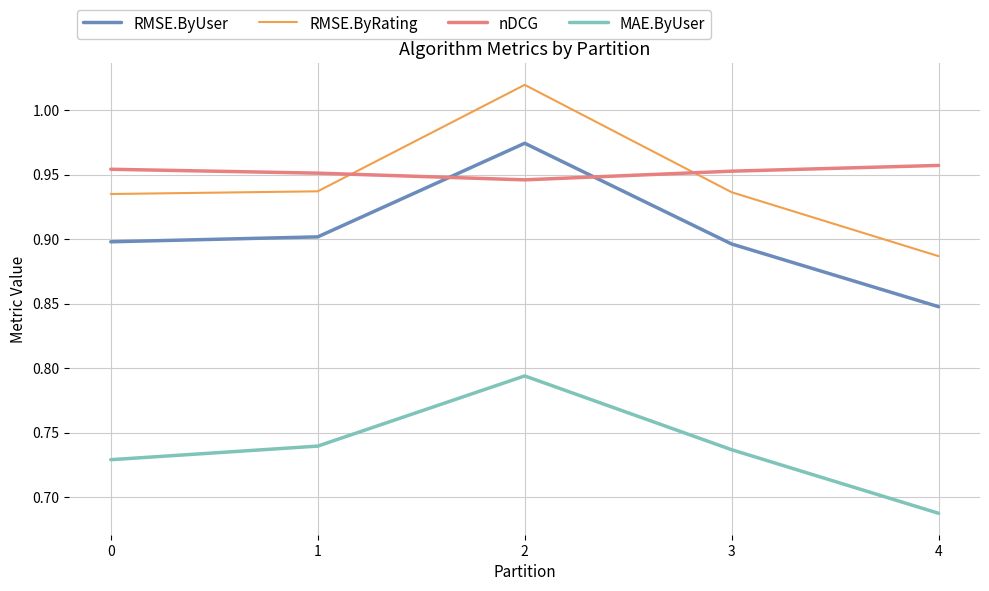

True or false: RMSE.ByRating and RMSE.ByUser cross at least once.

False